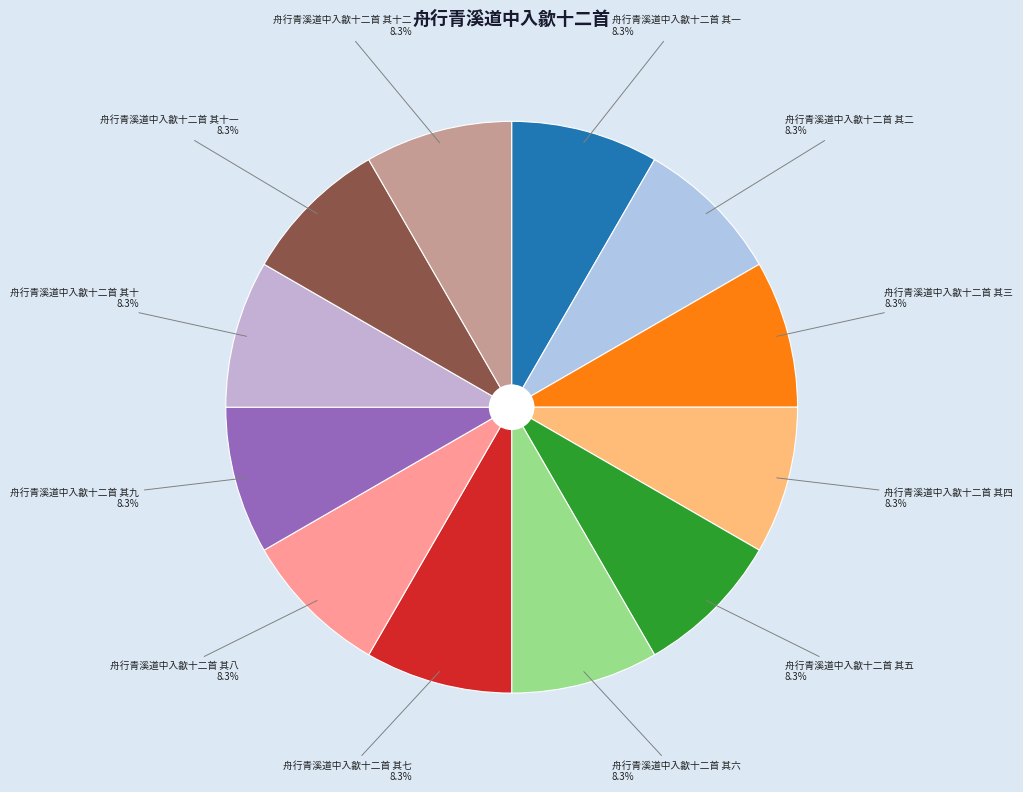

Is 舟行青溪道中入歙十二首 其三 the majority of the pie?

No